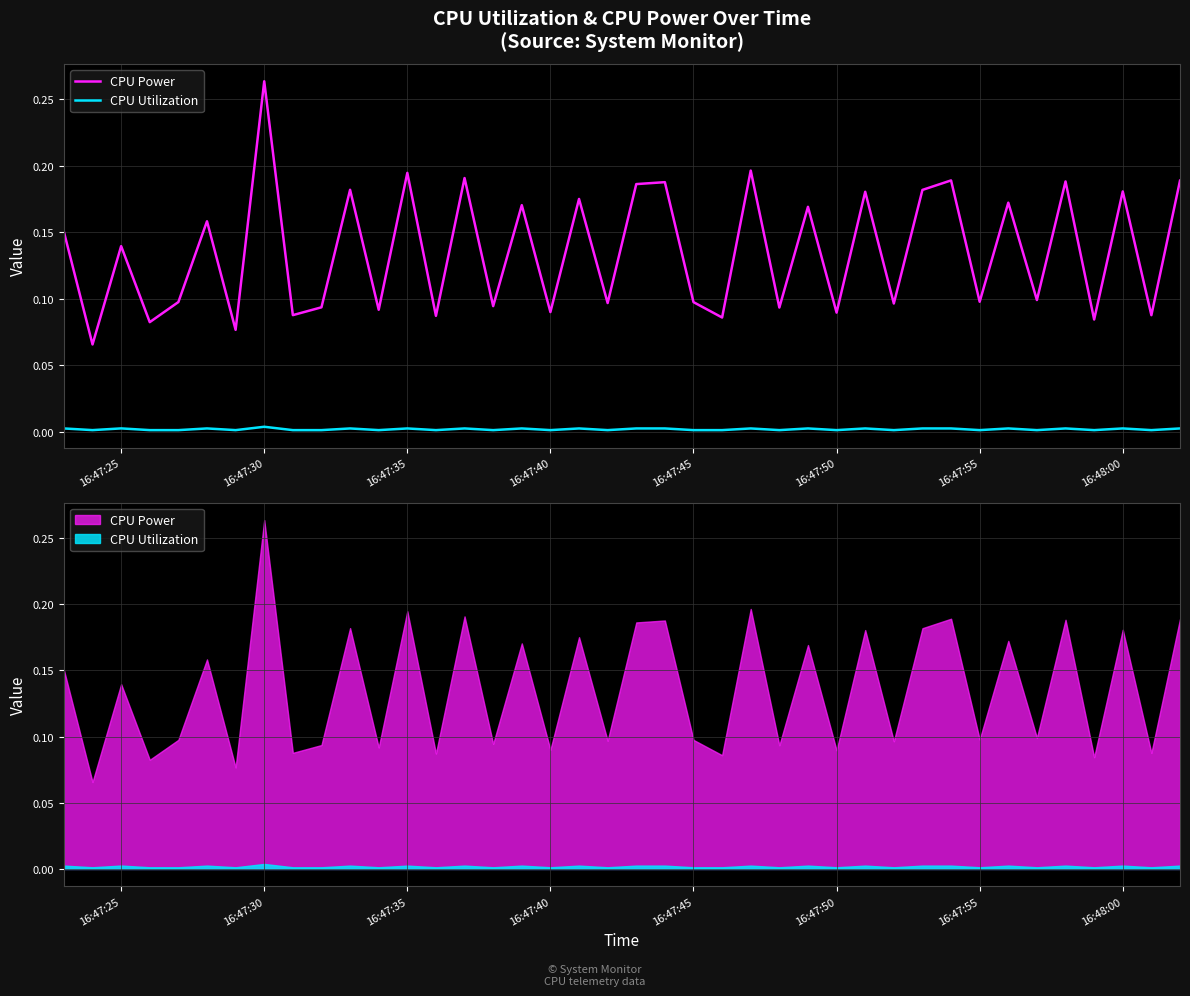

True or false: CPU Power has a value of 0.1 at 39.

False